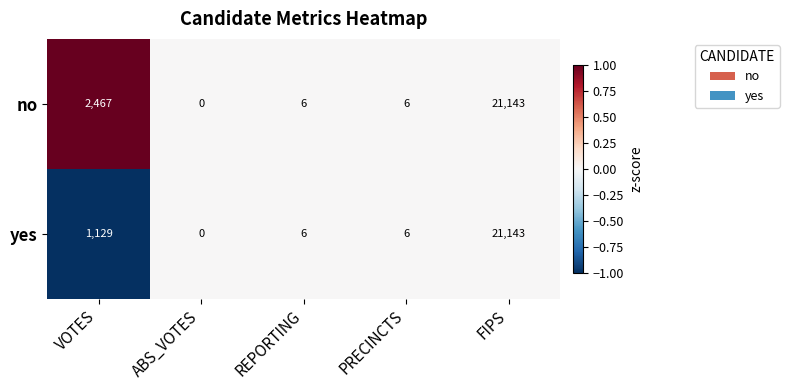

Count the number of data series in this chart.

2